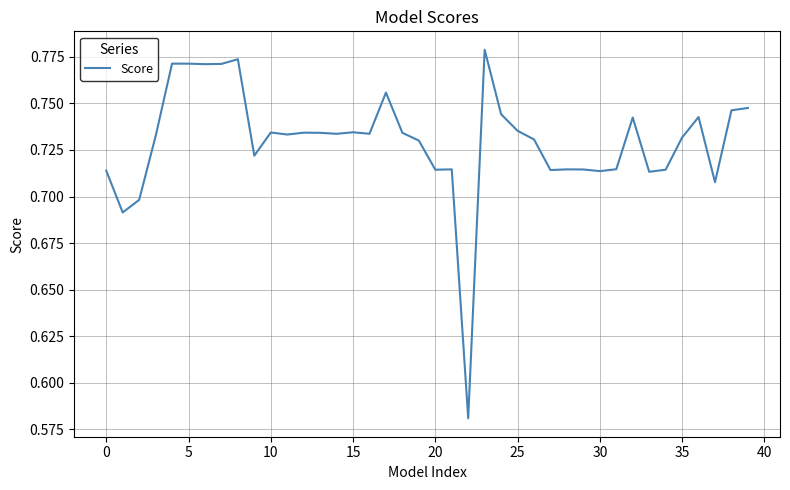

How many points are lower than both their immediate neighbors (excluding endpoints)?

12